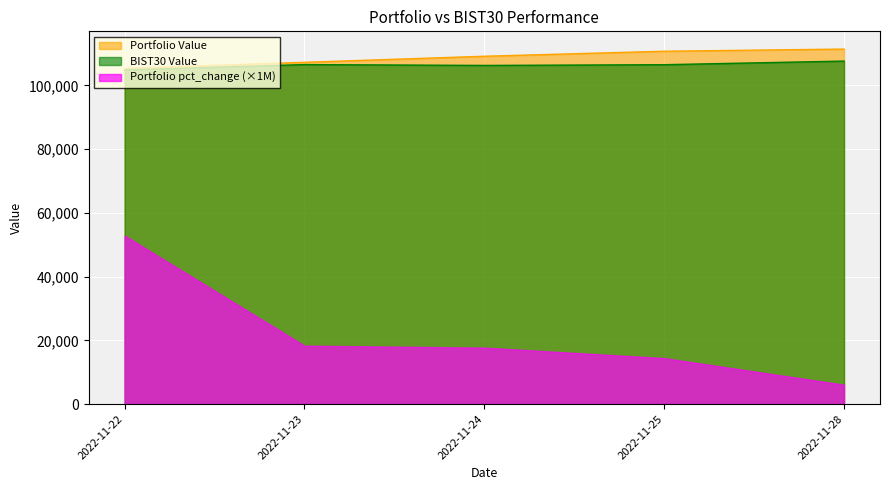

What is the spread (max minus min) of values at 2022-11-28?

105281.3